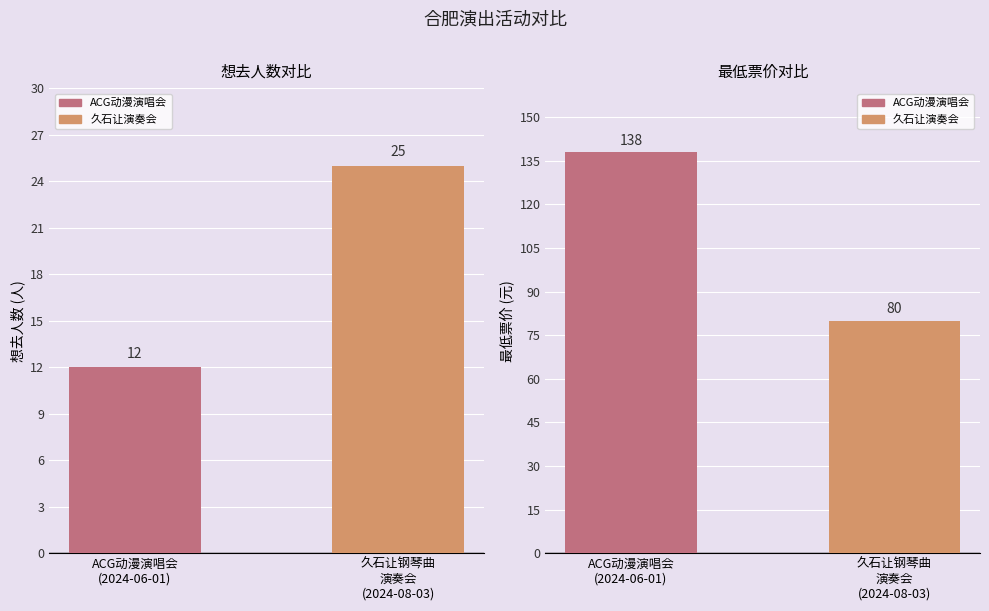

Reading left to right, what are all the values shown in this chart?

想去人数: ACG动漫演唱会
(2024-06-01)=12	久石让钢琴曲
演奏会
(2024-08-03)=25
最低票价: ACG动漫演唱会
(2024-06-01)=138	久石让钢琴曲
演奏会
(2024-08-03)=80